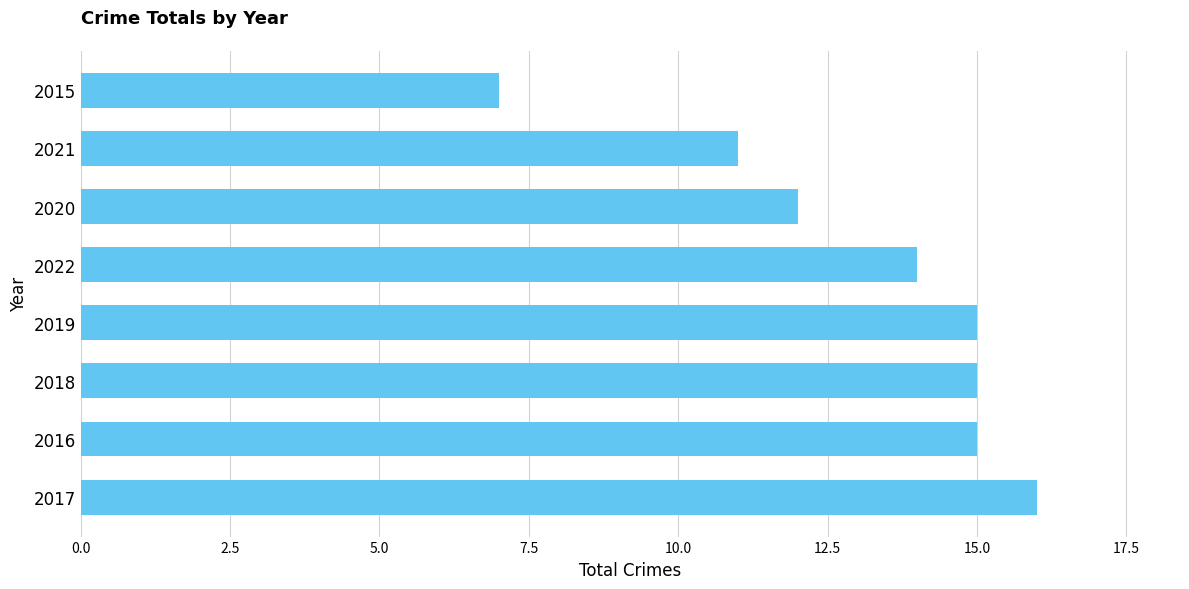

Approximately how many times larger is the value at 2020 compared to 2018?

0.8